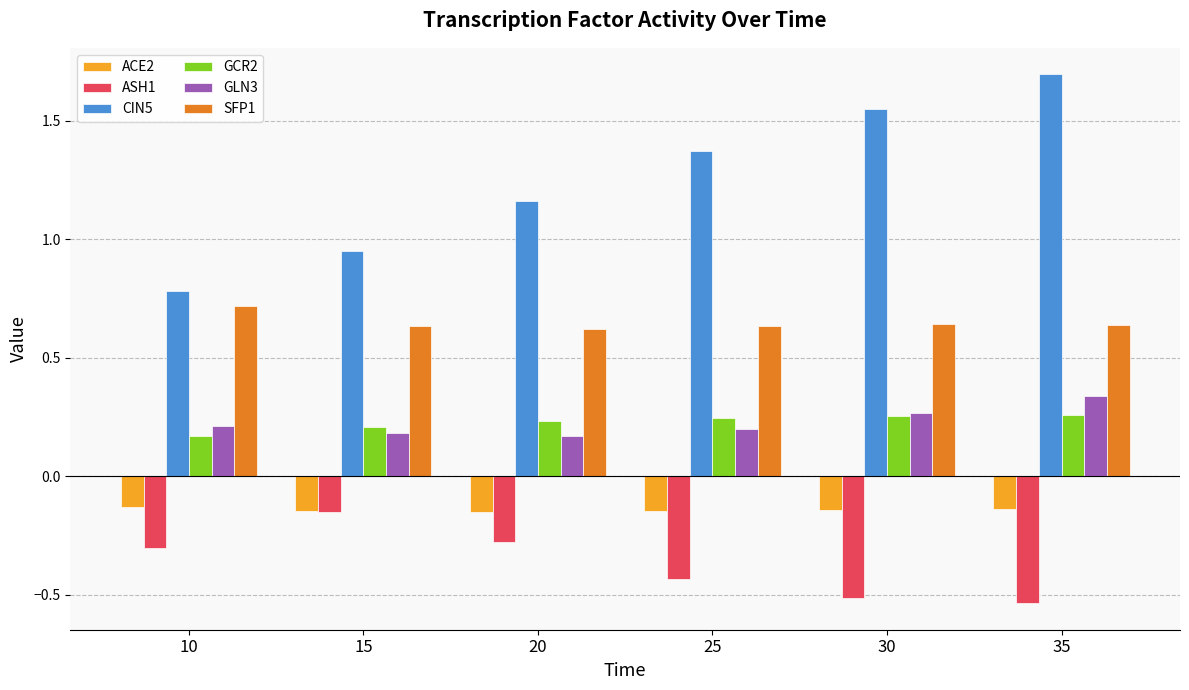

Is it true that SFP1 equals 0.6 at 30?

True